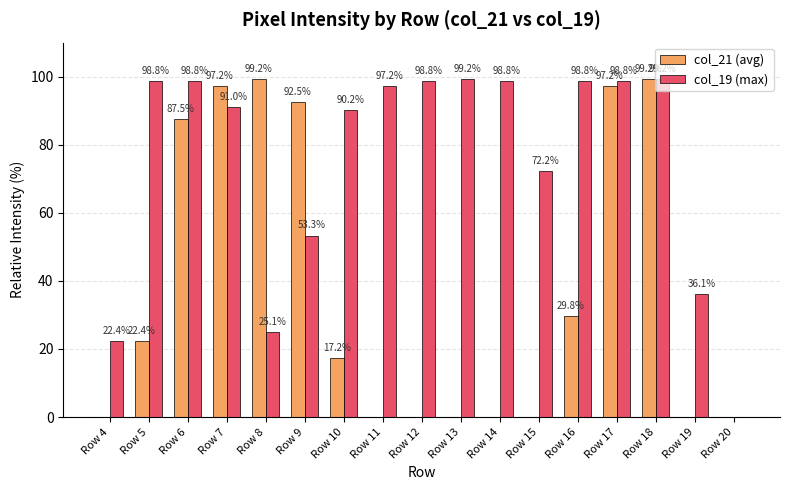

What are all the series names shown in the legend?

col_21 (avg), col_19 (max)